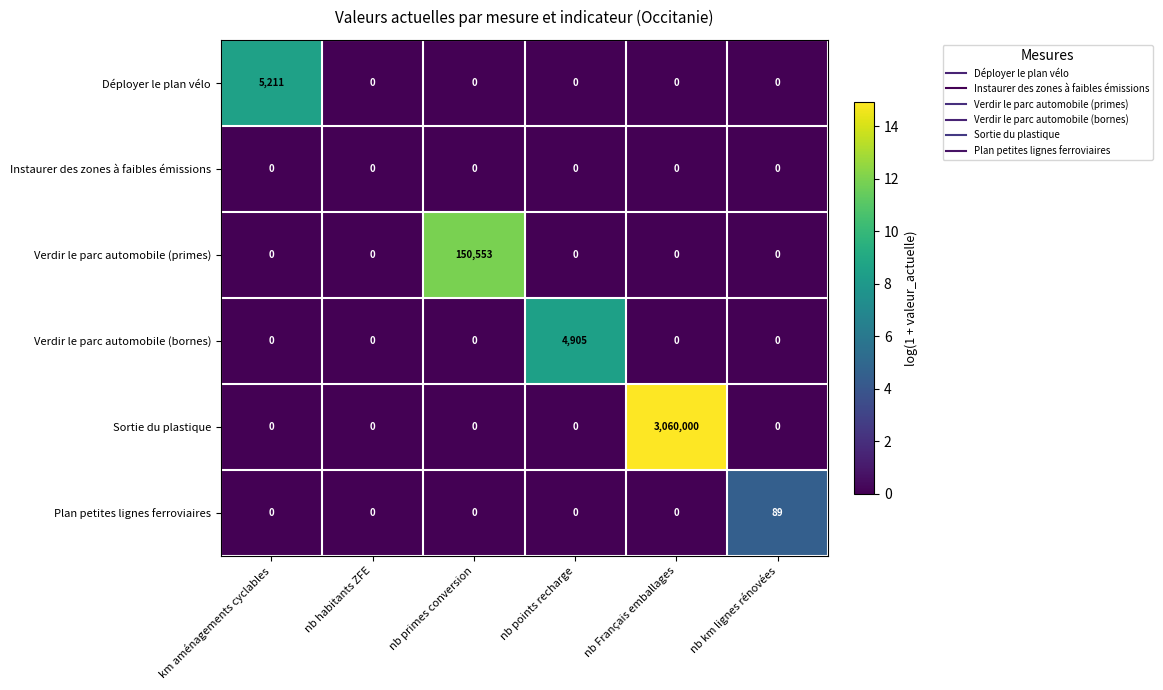

The value of Plan petites lignes ferroviaires at nb km lignes rénovées is 89. True or false?

True